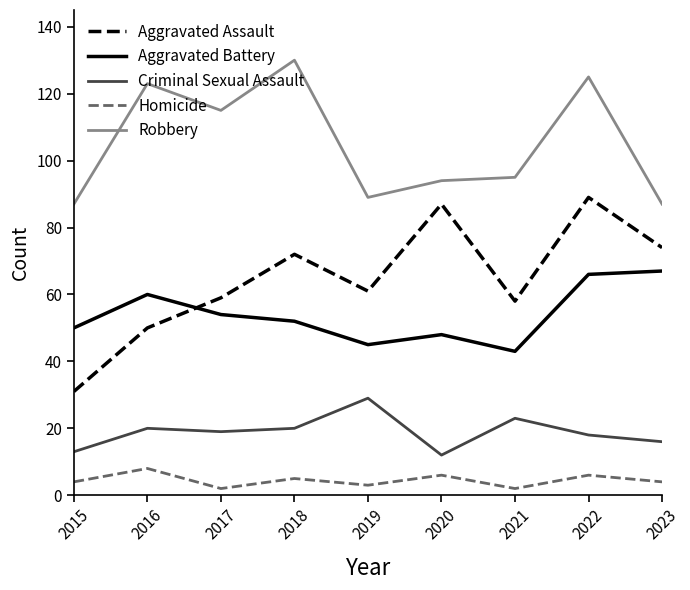

True or false: Aggravated Assault has a value of 58 at 2021.

True